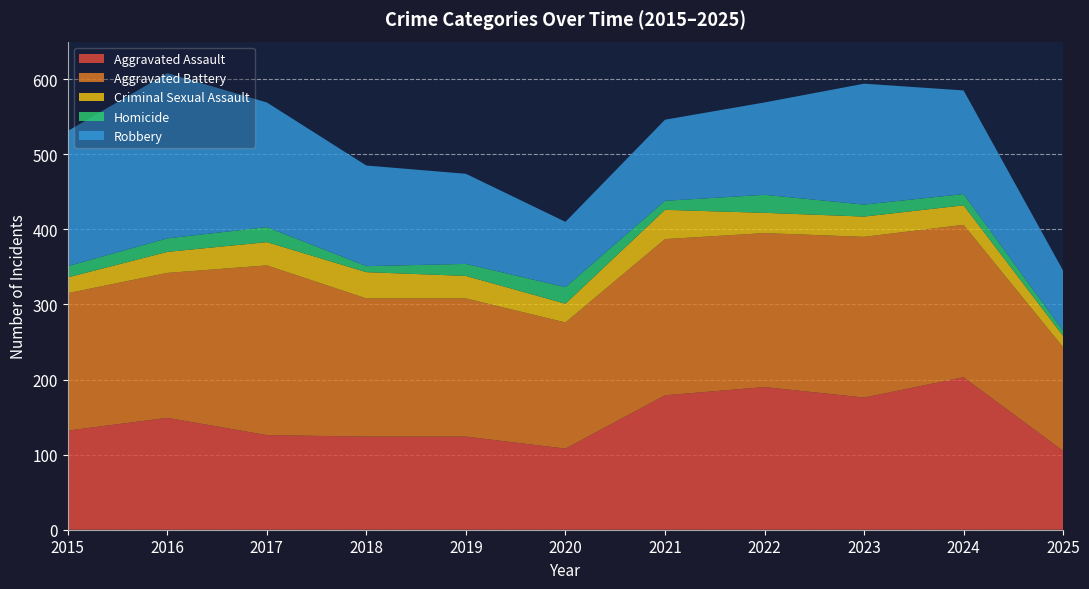

Reading left to right, list all the values displayed in this chart.

Aggravated Assault: 2015=132	2016=149	2017=126	2018=124	2019=124	2020=108	2021=179	2022=190	2023=176	2024=203	2025=105
Aggravated Battery: 2015=183	2016=193	2017=226	2018=184	2019=184	2020=168	2021=208	2022=205	2023=214	2024=203	2025=138
Criminal Sexual Assault: 2015=21	2016=28	2017=31	2018=35	2019=30	2020=25	2021=39	2022=27	2023=27	2024=26	2025=15
Homicide: 2015=15	2016=18	2017=20	2018=8	2019=16	2020=22	2021=12	2022=24	2023=16	2024=15	2025=7
Robbery: 2015=180	2016=220	2017=166	2018=134	2019=120	2020=87	2021=108	2022=123	2023=161	2024=138	2025=80